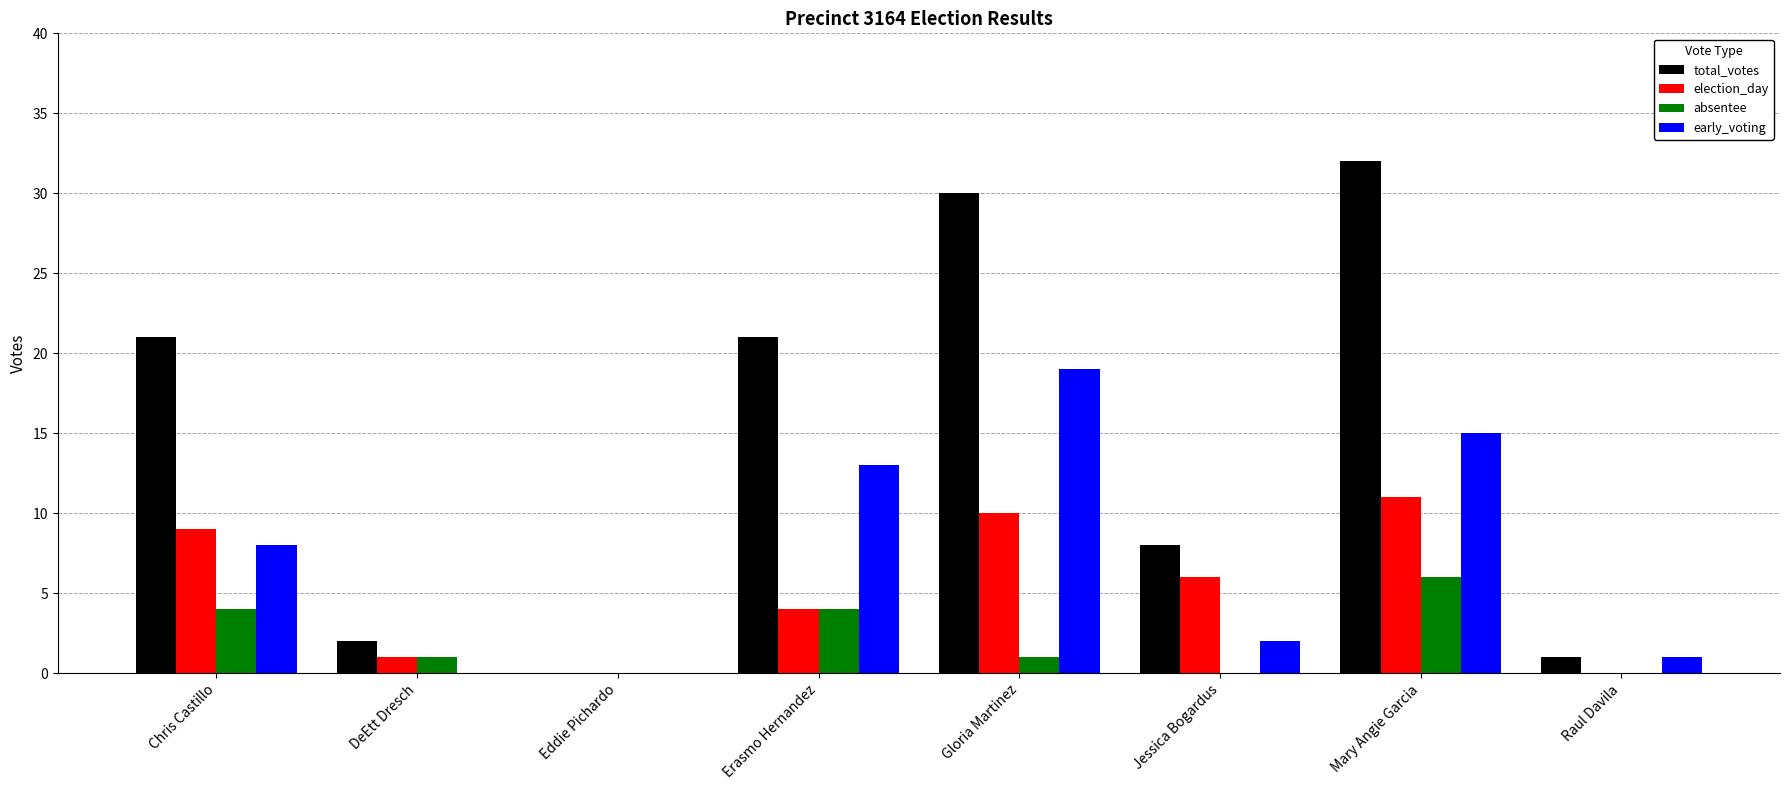

Count the number of data series in this chart.

4